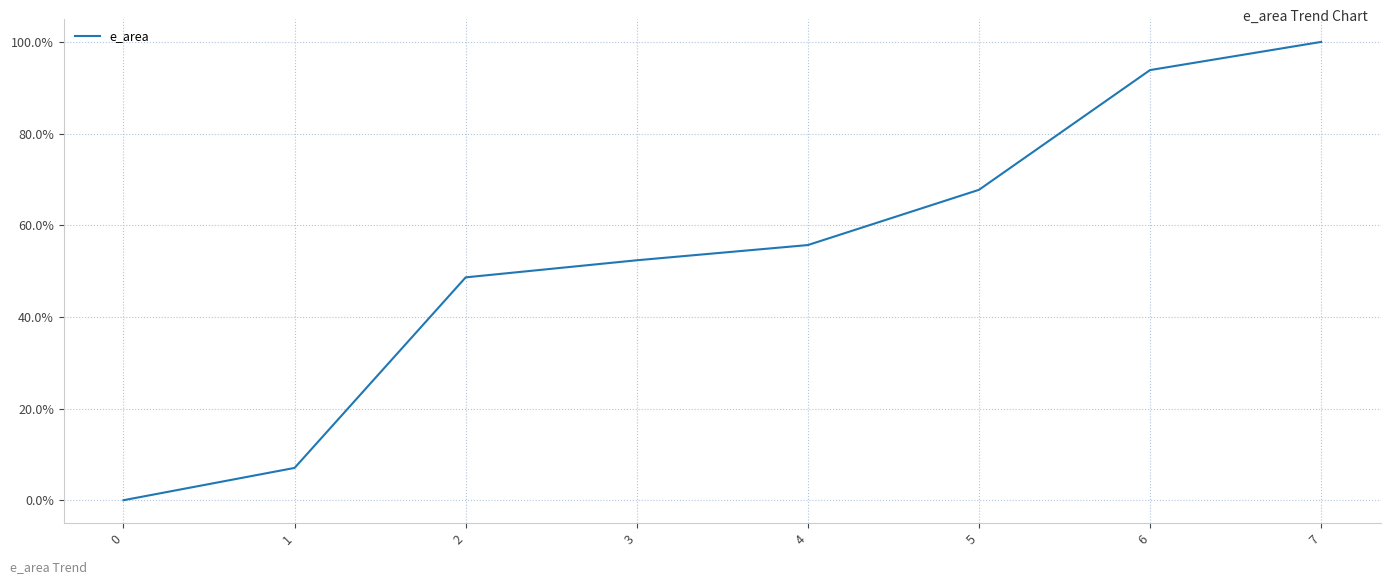

True or false: the data shows 0.5 at 3.

True